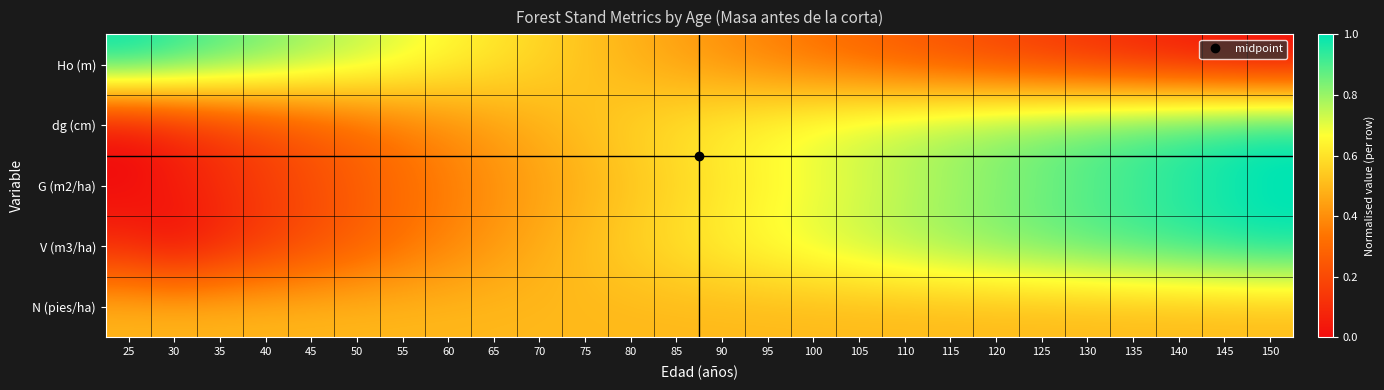

Count the number of data series in this chart.

5